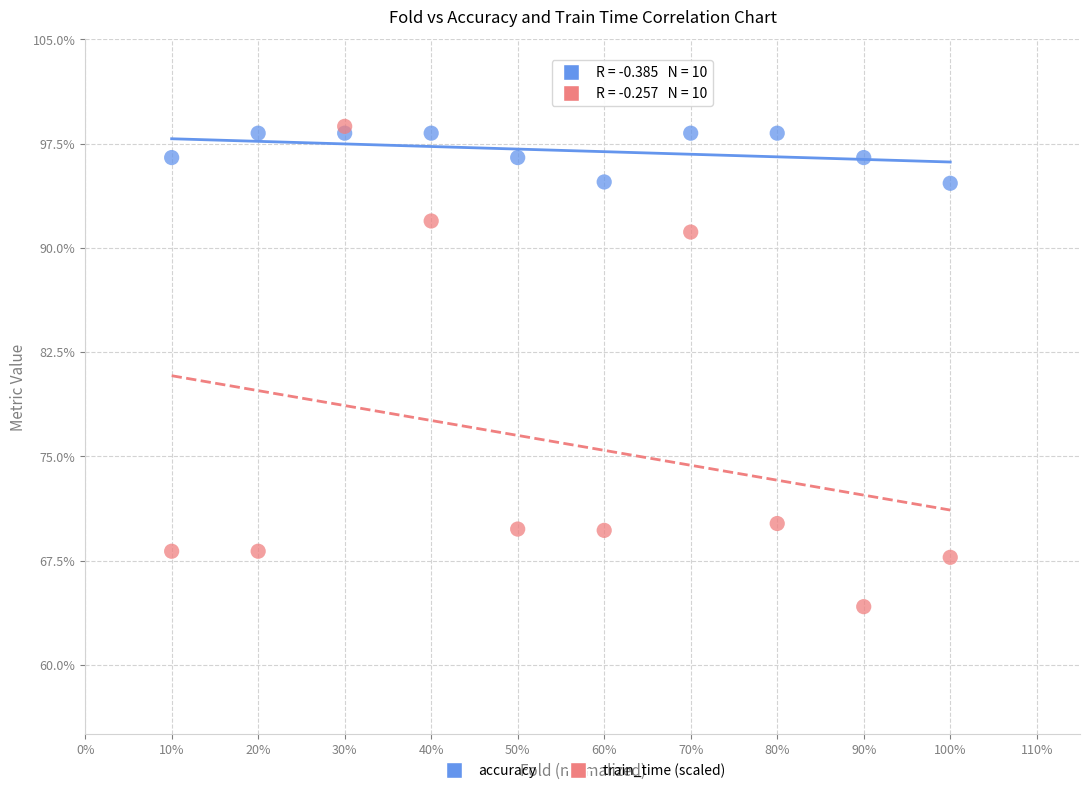

What are all the series names shown in the legend?

accuracy, train_time (scaled)